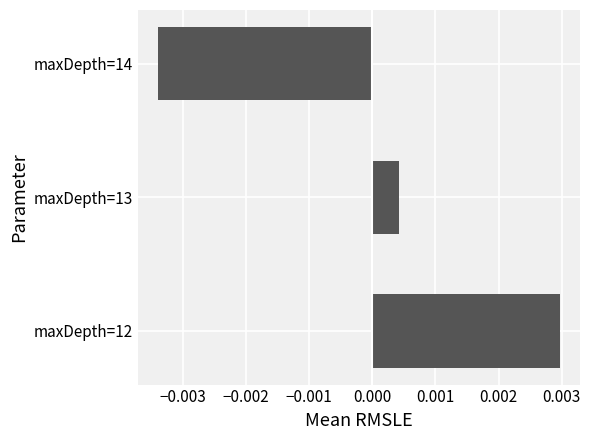

List the labels in order of value, largest first.

maxDepth=12, maxDepth=13, maxDepth=14